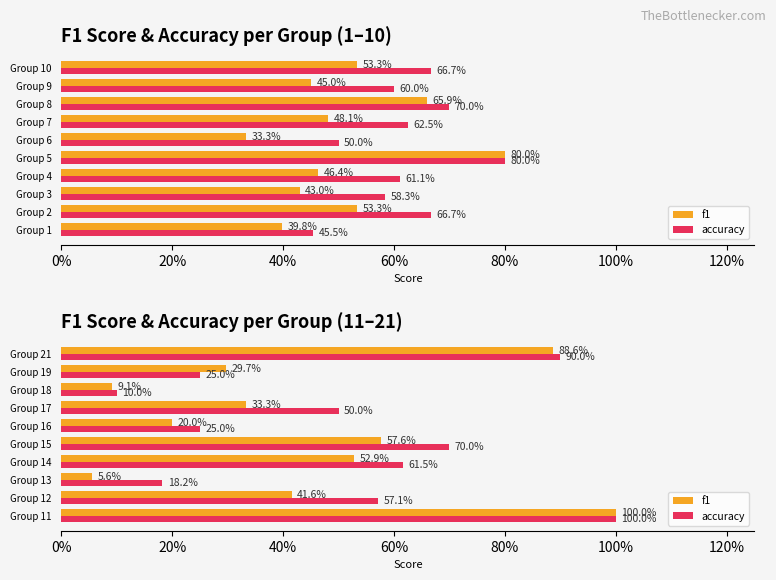

What is the minimum value for accuracy?

0.1